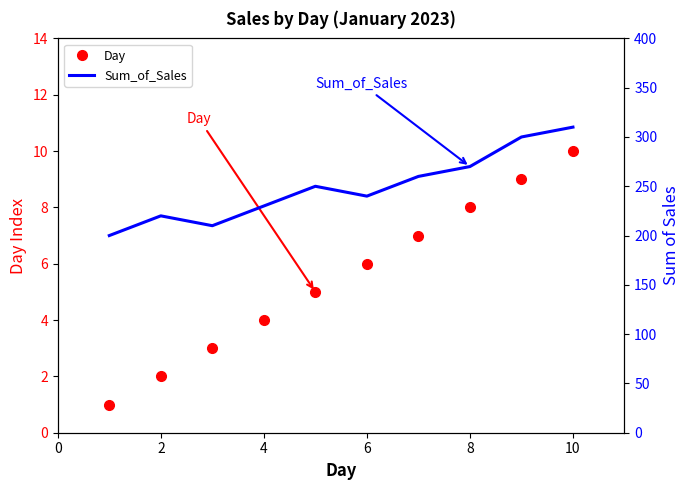

What is the maximum value for Day?

10